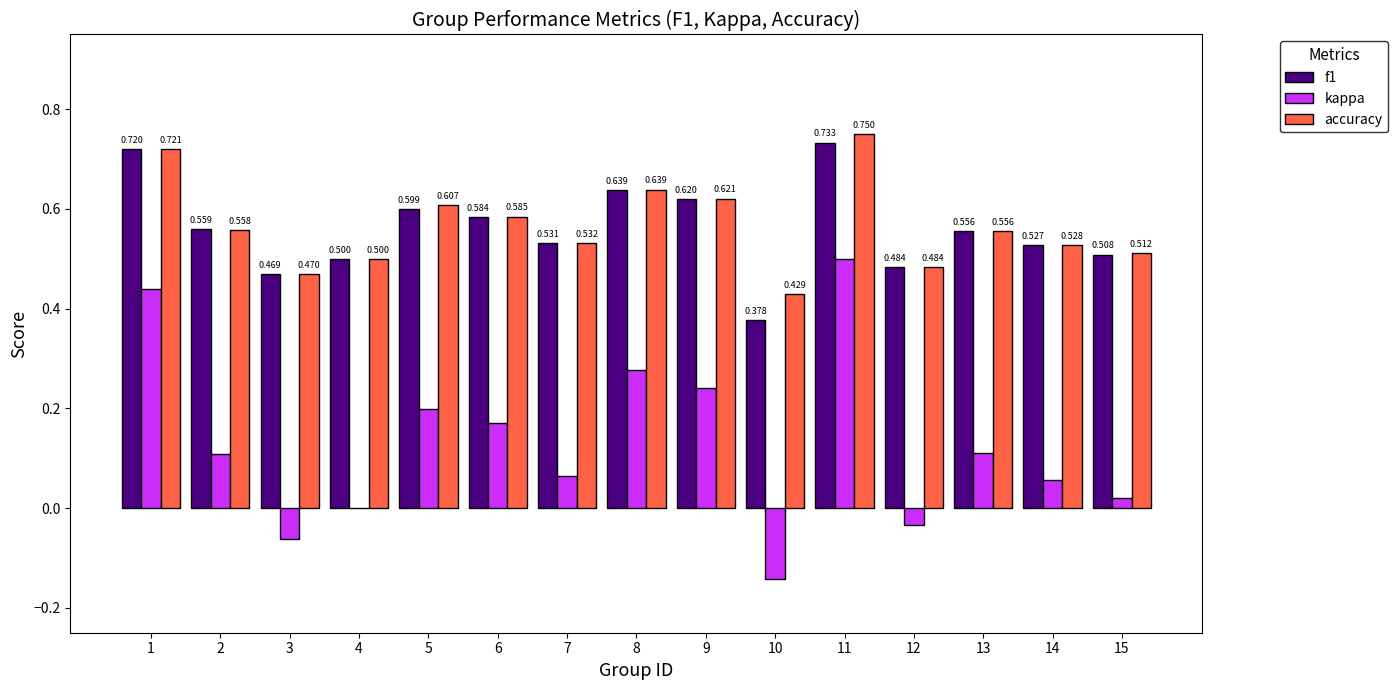

Is the value of accuracy at 12 greater than the value of f1 at 1?

No